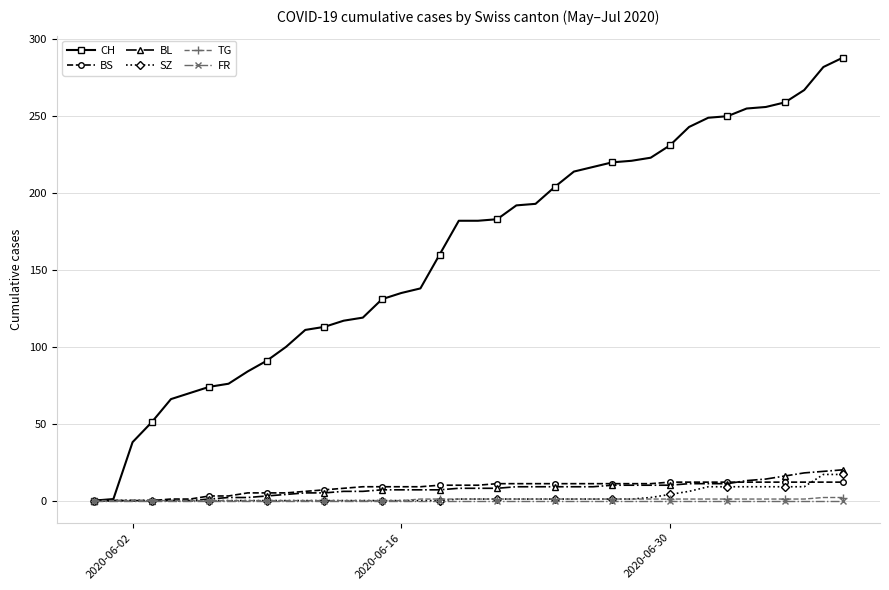

Which series has the widest spread of values?

CH